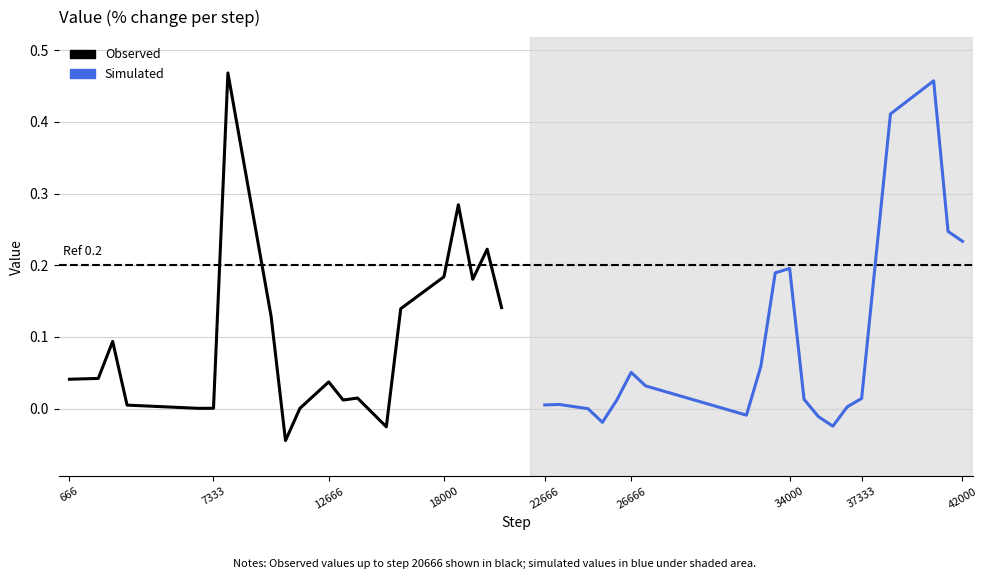

The Simulated series shows 0.0 at 22666. True or false?

False